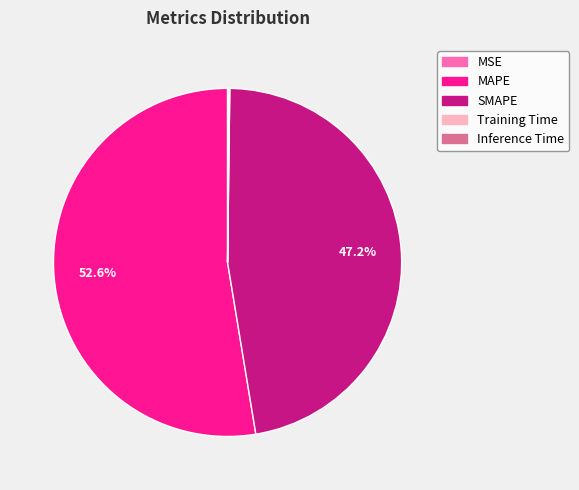

Does MAPE represent more than half of the total?

Yes